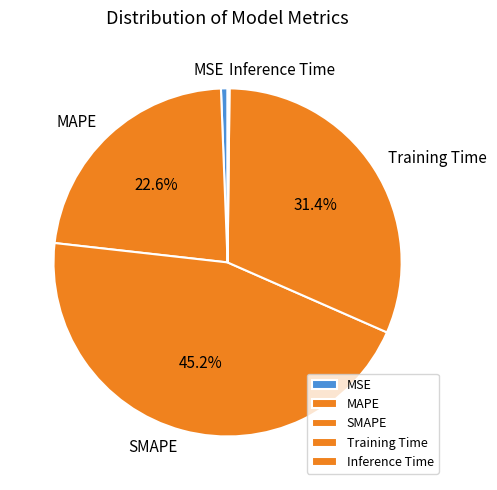

To the nearest percent, what is the combined percentage of SMAPE and MSE?

46%